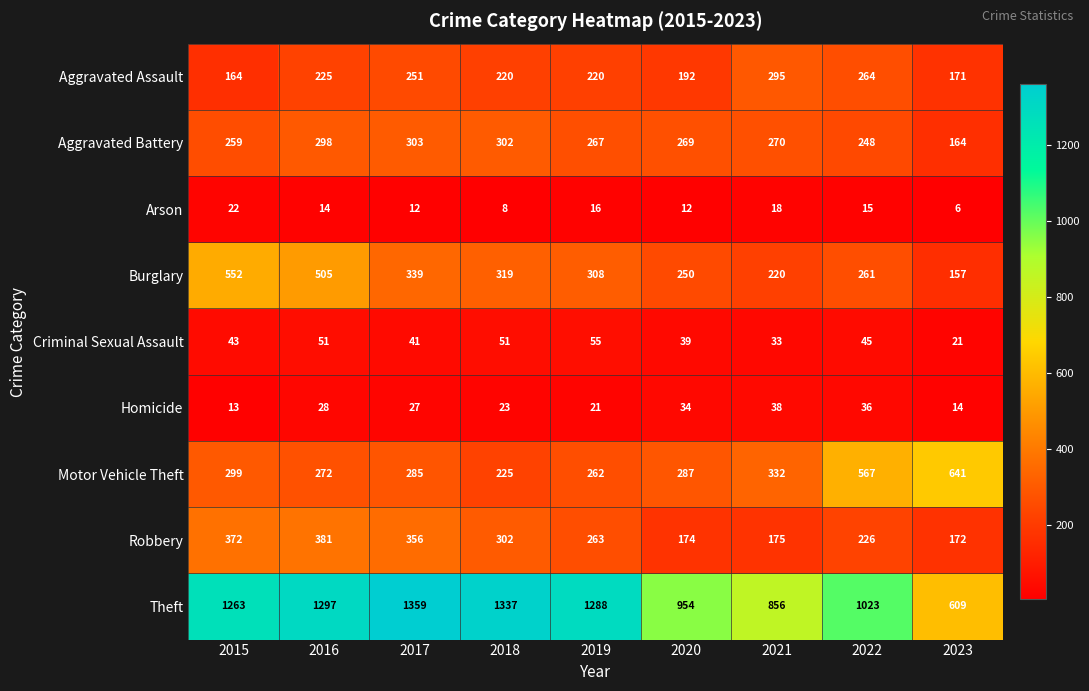

How many data points does each series have?

9